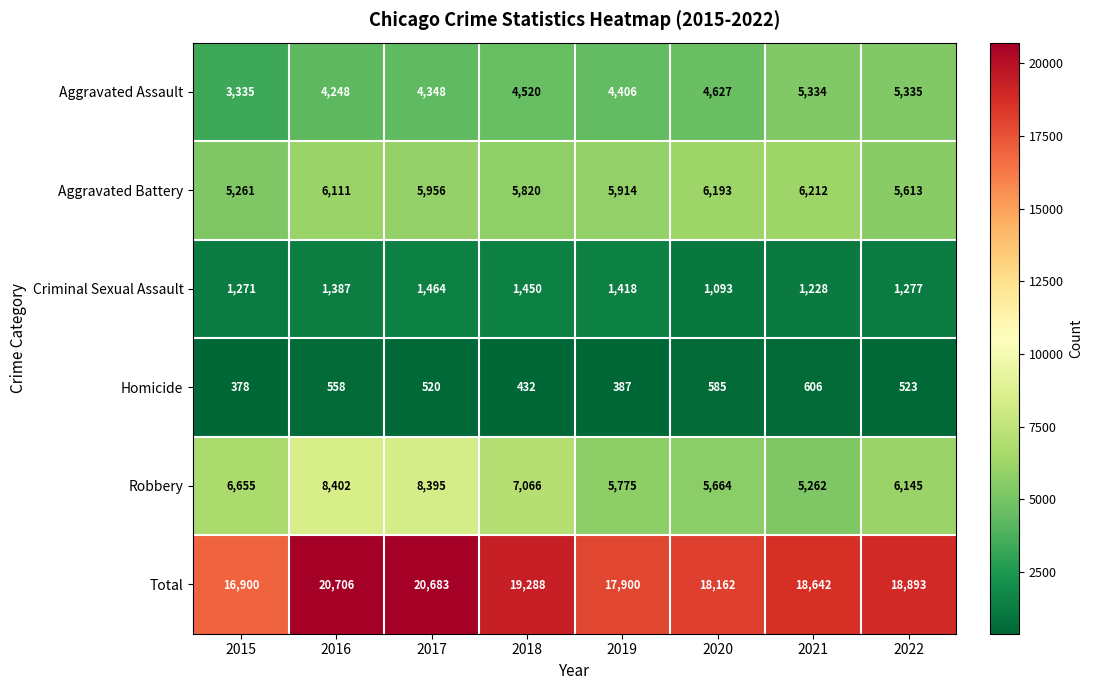

At which label is Criminal Sexual Assault closest to 1278?

2022